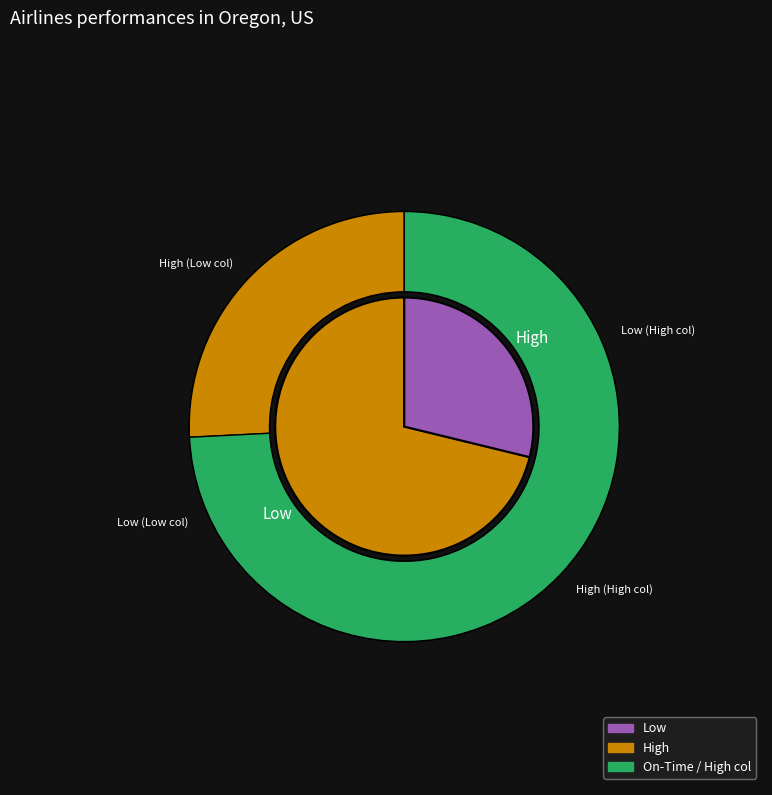

How many slices are in this pie chart?

2